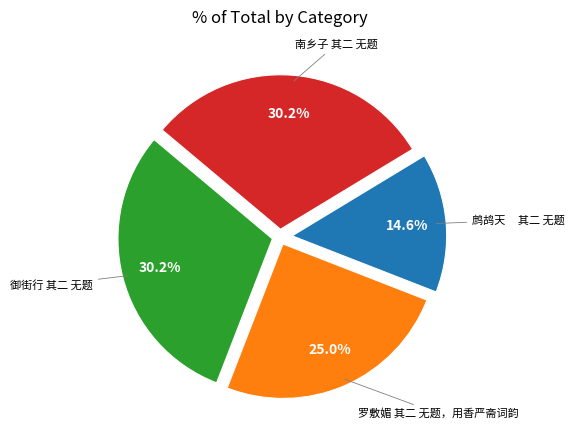

How many slices are in this pie chart?

4